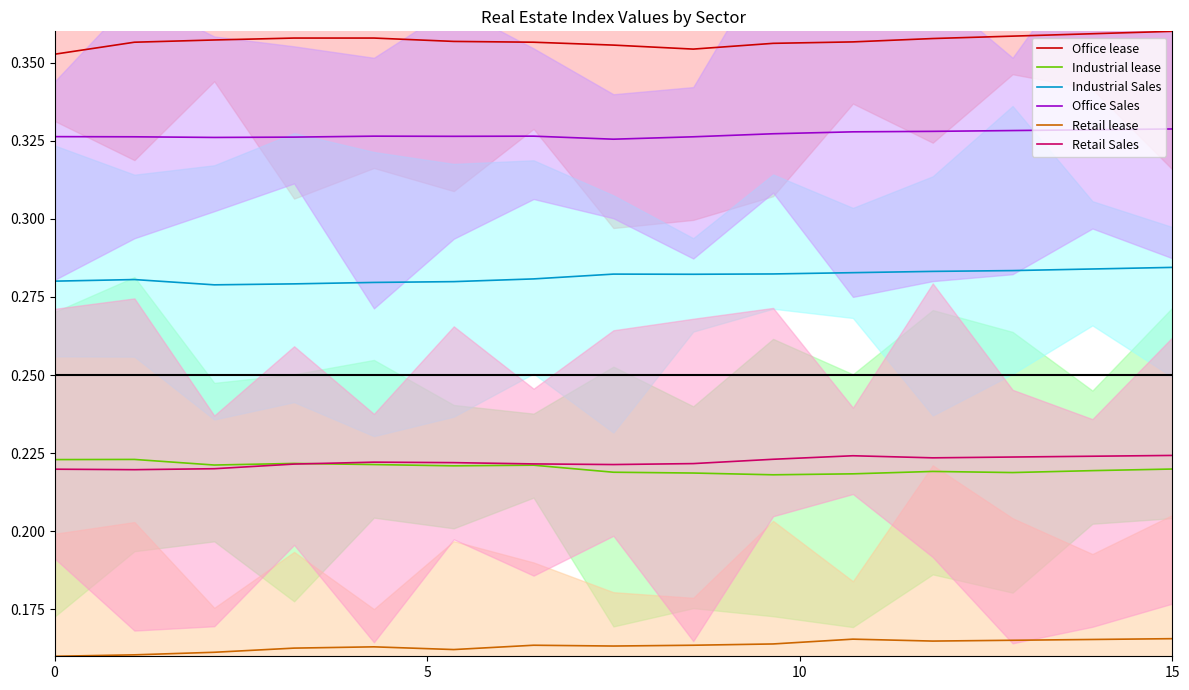

True or false: Industrial lease and Office Sales intersect in this chart.

False